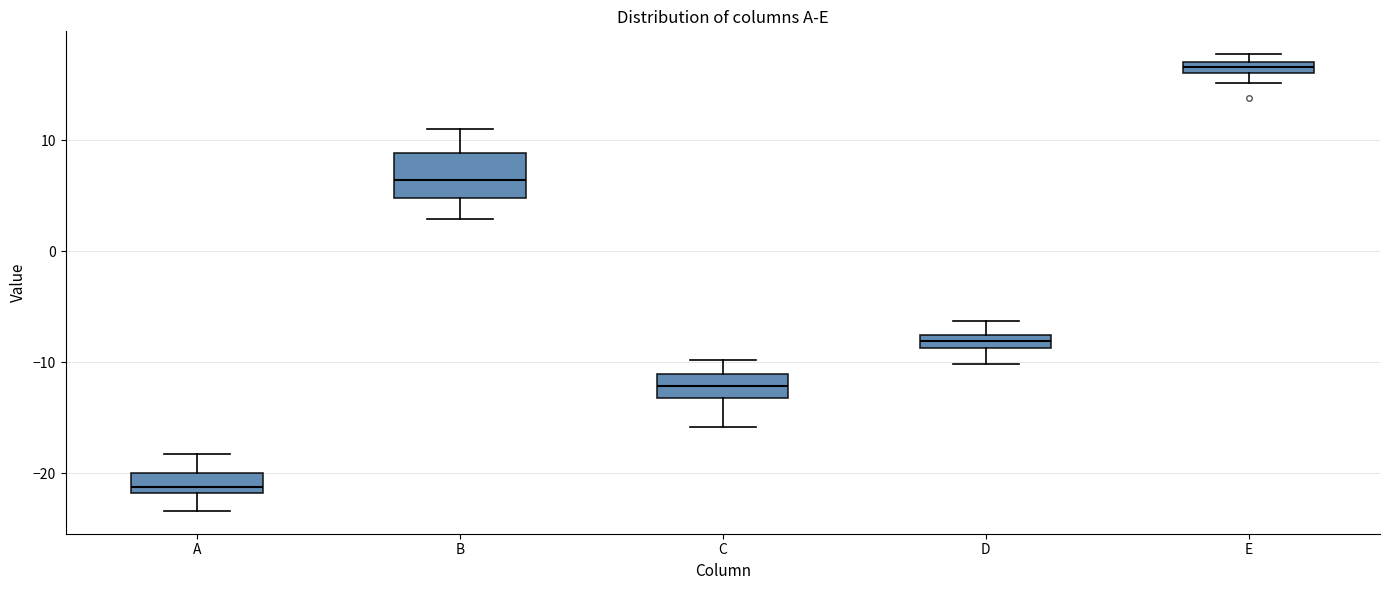

Comparing the boxes themselves (not the whiskers), which one is the tallest?

B